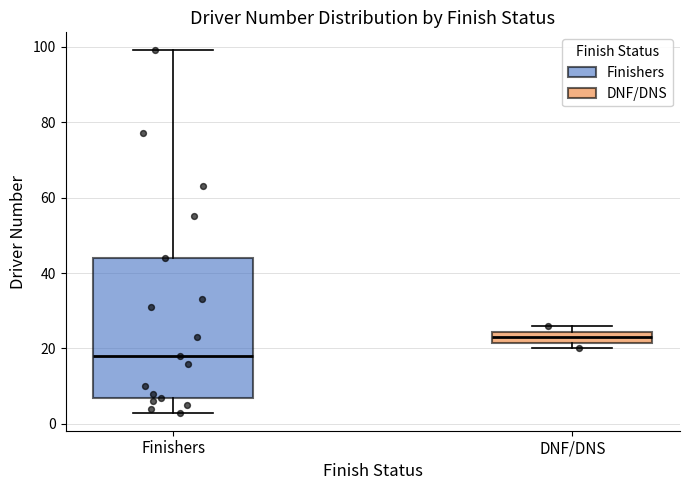

Where is the lower edge of the box for Finishers on the y-axis? The values are not printed on the chart, so give them approximately, as read against the axis.

8